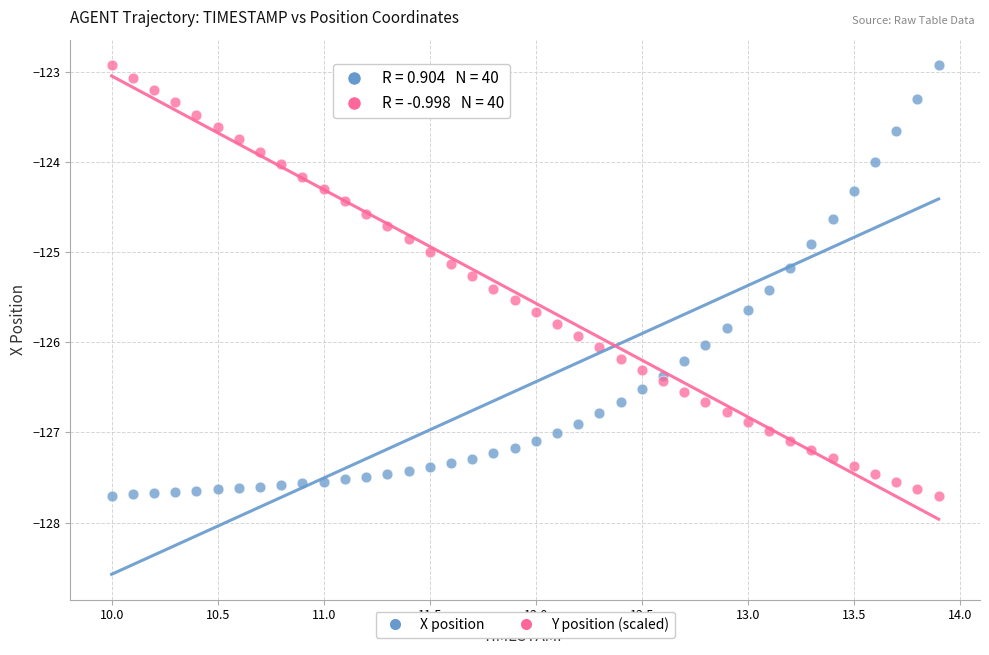

What is the X range (max minus min) for the scatter plot?

3.9